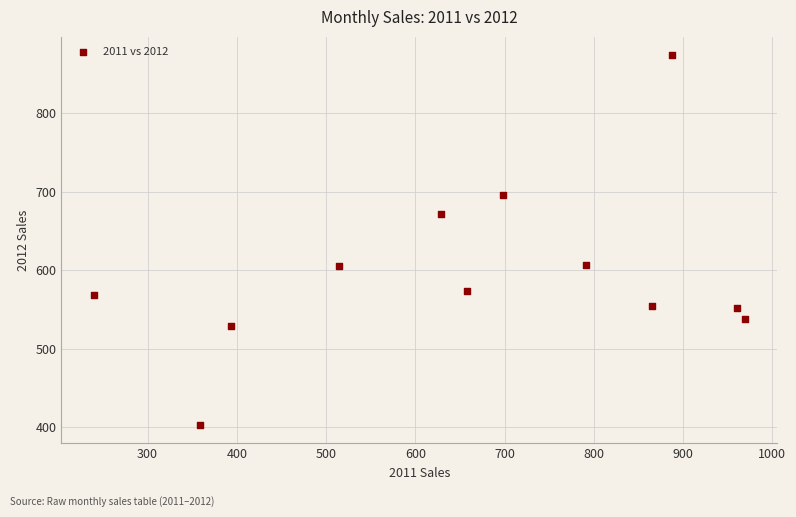

What is the range of Y values (max minus min)?

471